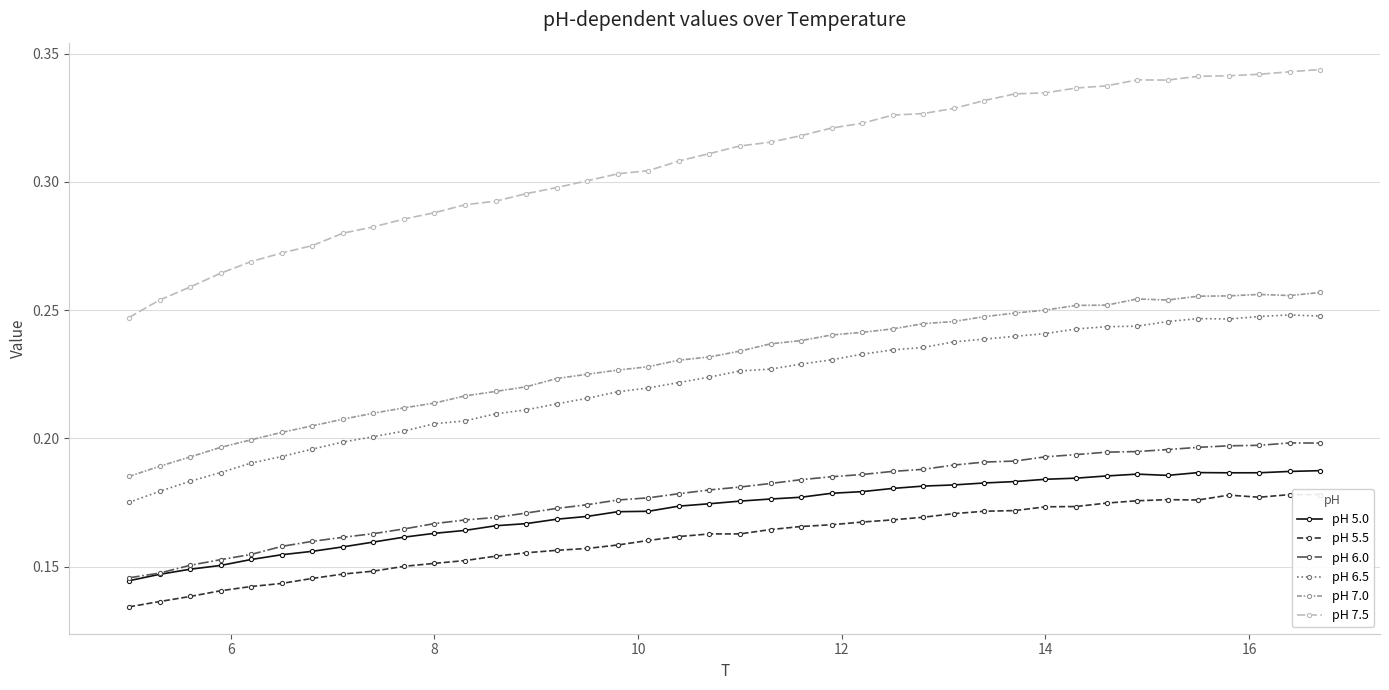

True or false: pH 6.0 has more than 0 points higher than both neighbors.

True